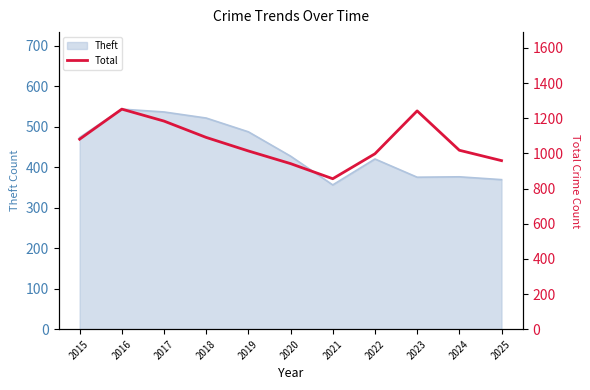

The value of Theft at 2017 is 536. True or false?

True